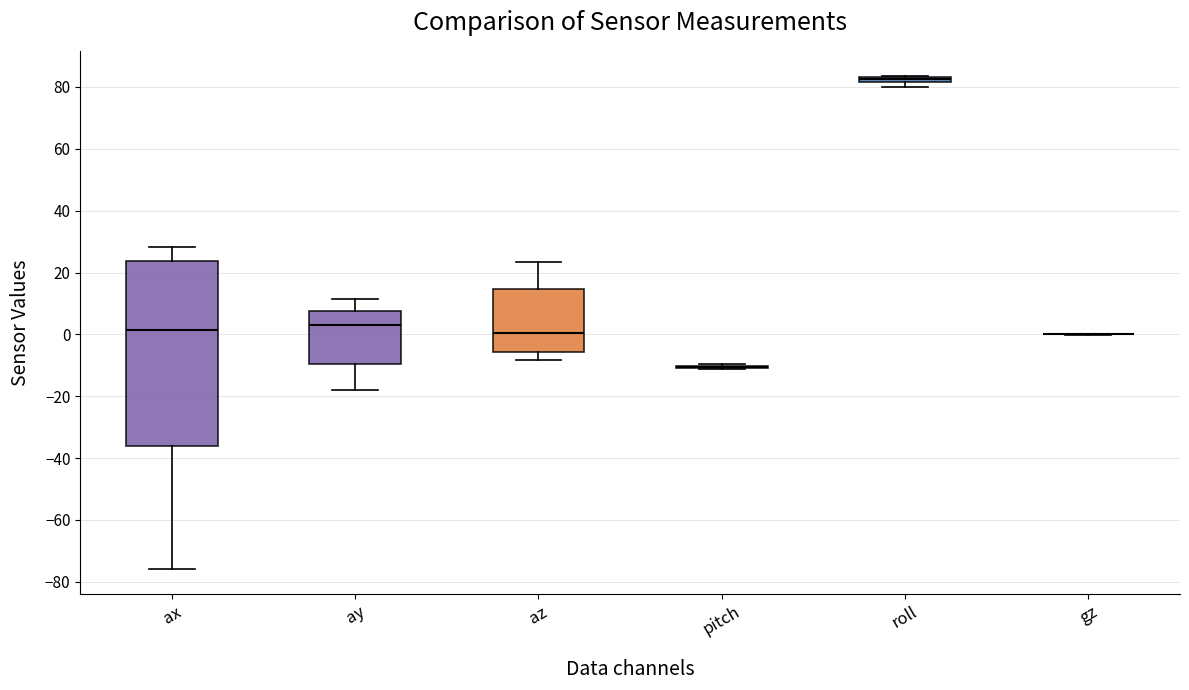

Where does the median line of the box for ay sit on the y-axis? The values are not printed on the chart, so give them approximately, as read against the axis.

4